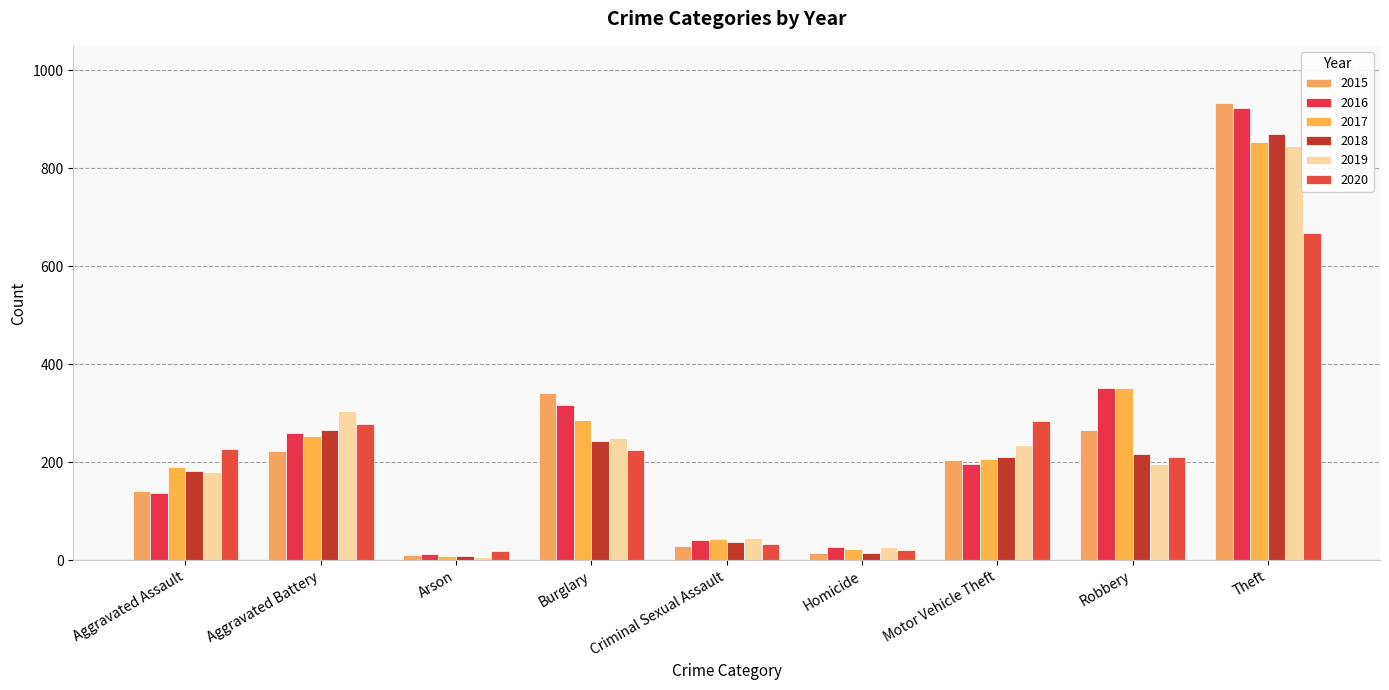

Reading left to right, list all the values displayed in this chart.

2015: Aggravated Assault=142	Aggravated Battery=223	Arson=10	Burglary=342	Criminal Sexual Assault=28	Homicide=14	Motor Vehicle Theft=204	Robbery=266	Theft=933
2016: Aggravated Assault=137	Aggravated Battery=260	Arson=13	Burglary=317	Criminal Sexual Assault=42	Homicide=26	Motor Vehicle Theft=197	Robbery=352	Theft=923
2017: Aggravated Assault=191	Aggravated Battery=253	Arson=9	Burglary=286	Criminal Sexual Assault=43	Homicide=23	Motor Vehicle Theft=207	Robbery=352	Theft=853
2018: Aggravated Assault=182	Aggravated Battery=266	Arson=8	Burglary=244	Criminal Sexual Assault=37	Homicide=15	Motor Vehicle Theft=211	Robbery=216	Theft=871
2019: Aggravated Assault=181	Aggravated Battery=305	Arson=7	Burglary=249	Criminal Sexual Assault=45	Homicide=26	Motor Vehicle Theft=236	Robbery=196	Theft=846
2020: Aggravated Assault=227	Aggravated Battery=278	Arson=19	Burglary=224	Criminal Sexual Assault=33	Homicide=20	Motor Vehicle Theft=284	Robbery=211	Theft=667